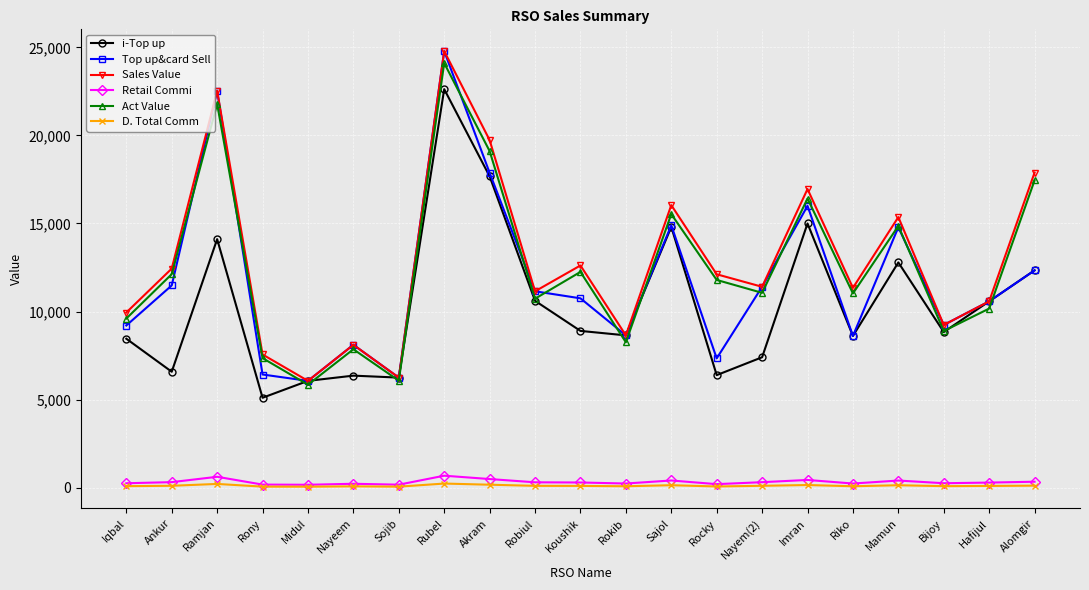

True or false: D. Total Comm has more than 1 interior local peaks.

True